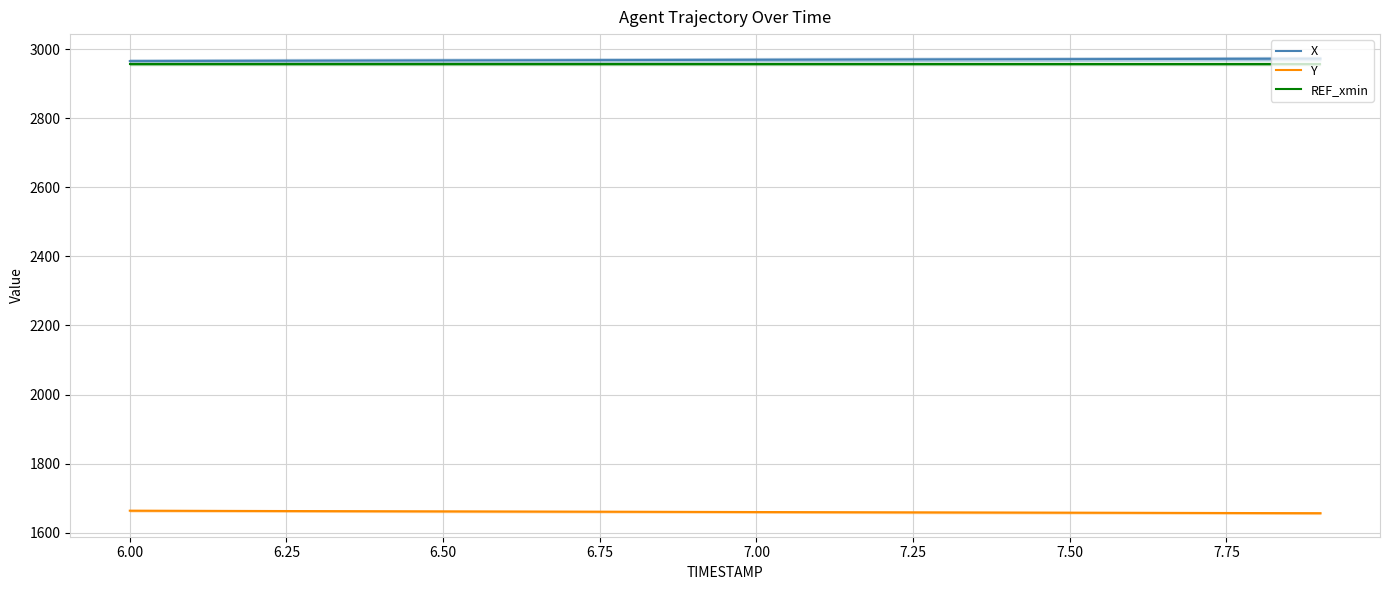

What is the maximum value for REF_xmin?

2957.0